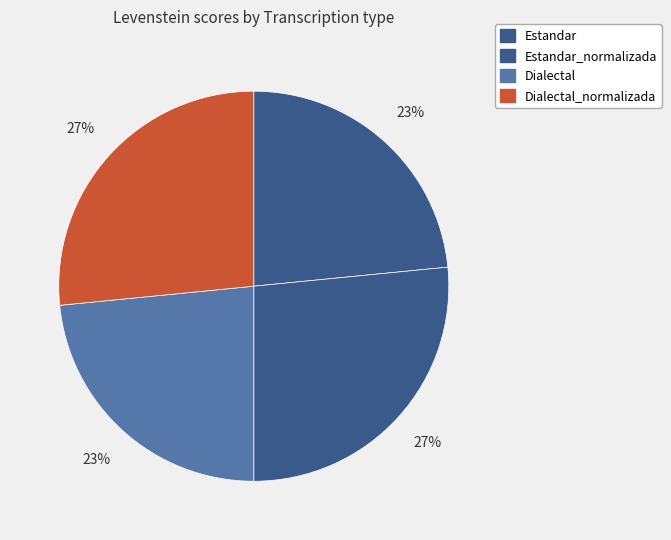

Does any single category account for the majority?

No